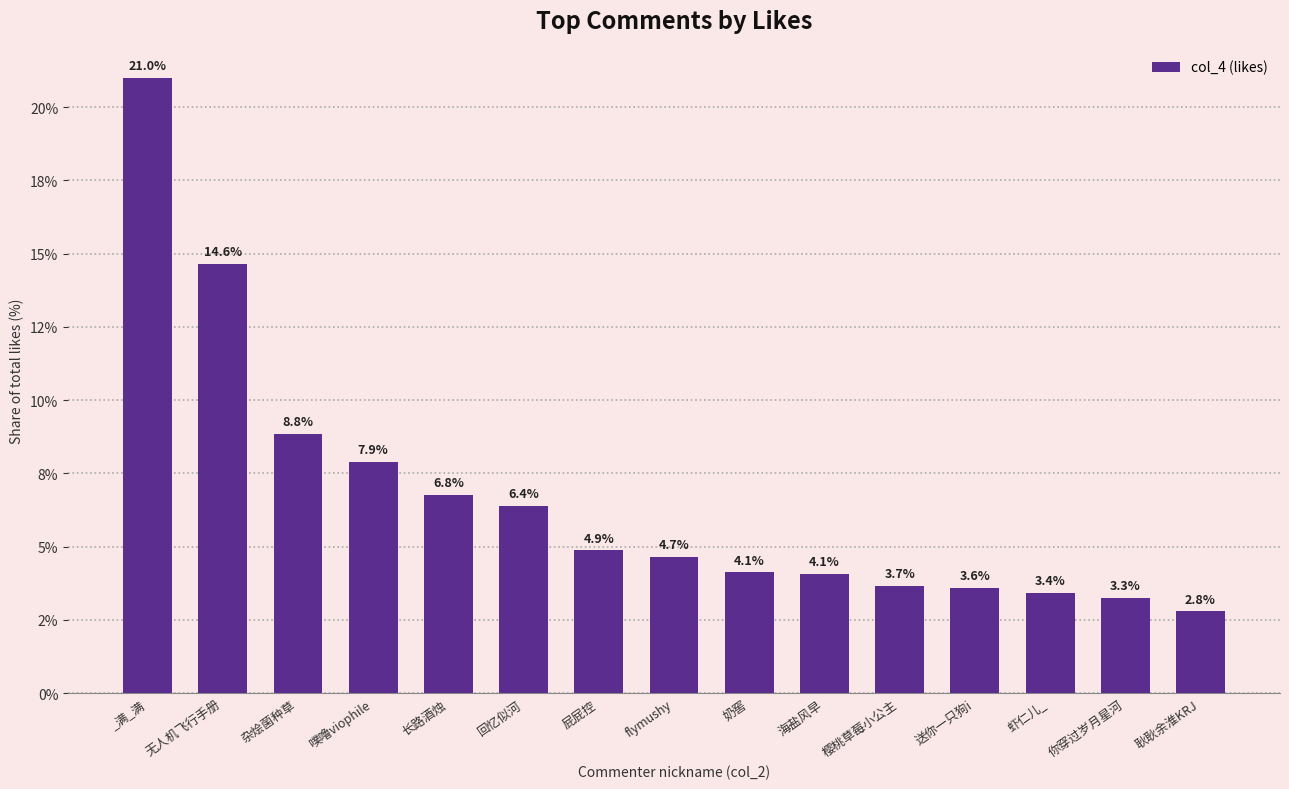

Reading left to right, transcribe all the data shown in this chart.

_满_满=21.0	无人机飞行手册=14.6	杂烩菌种草=8.8	噗噜viophile=7.9	长路酒烛=6.8	回忆似河=6.4	屁屁控=4.9	flymushy=4.7	奶窖=4.1	海盐风早=4.1	樱桃草莓小公主=3.7	送你一只狗i=3.6	虾仁儿_=3.4	你穿过岁月星河=3.3	耿耿余淮KRJ=2.8